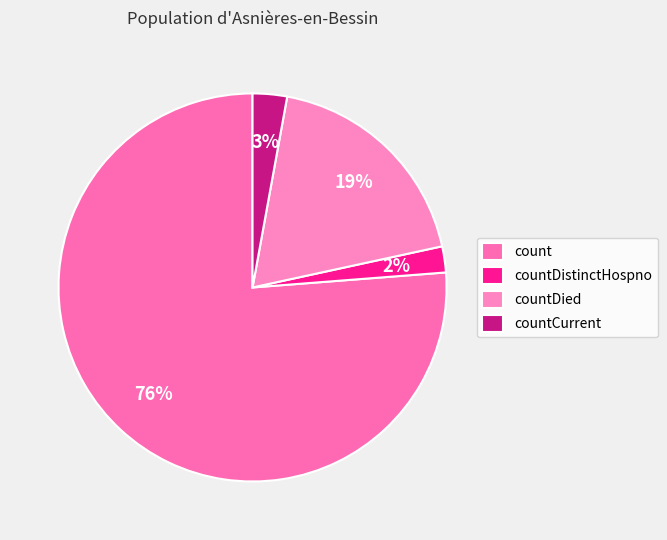

How many segments does this pie chart have?

4